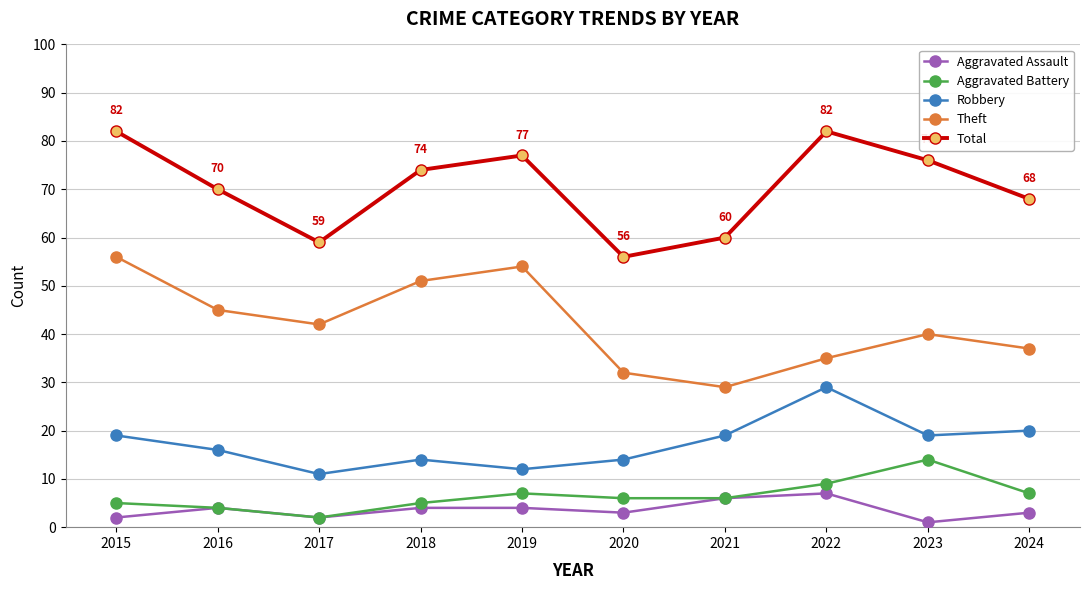

What is the total value across all series at 2023?

150